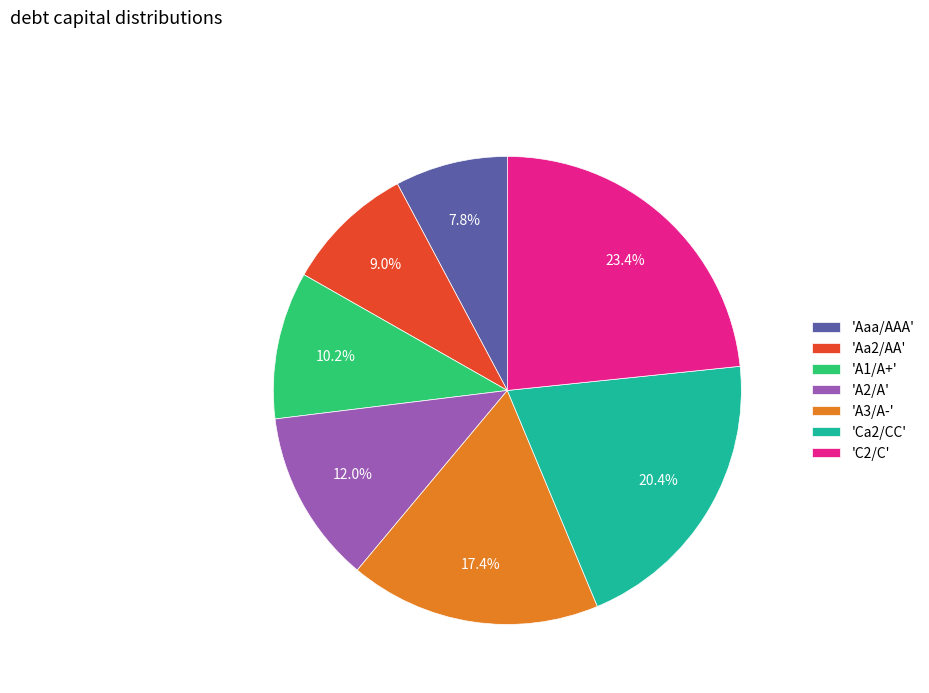

Does any single category account for the majority?

No